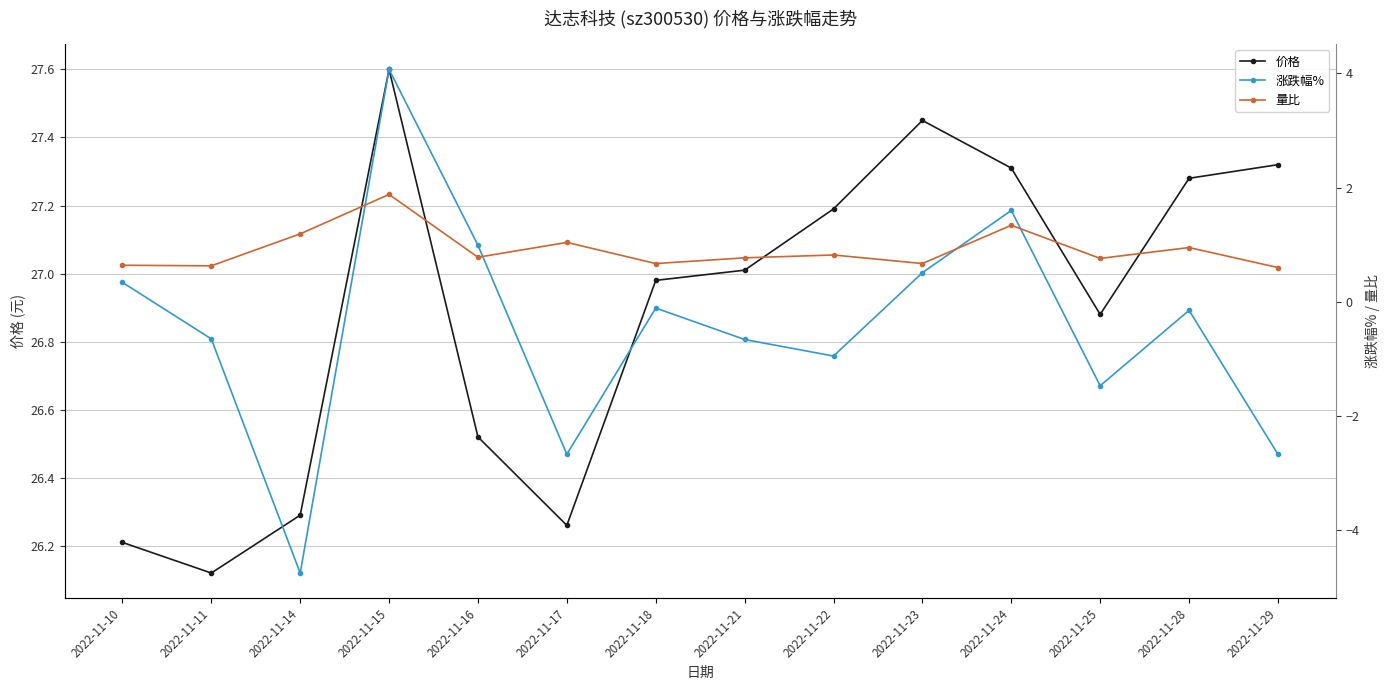

What is the difference between the maximum and minimum values in the 价格 series?

1.5